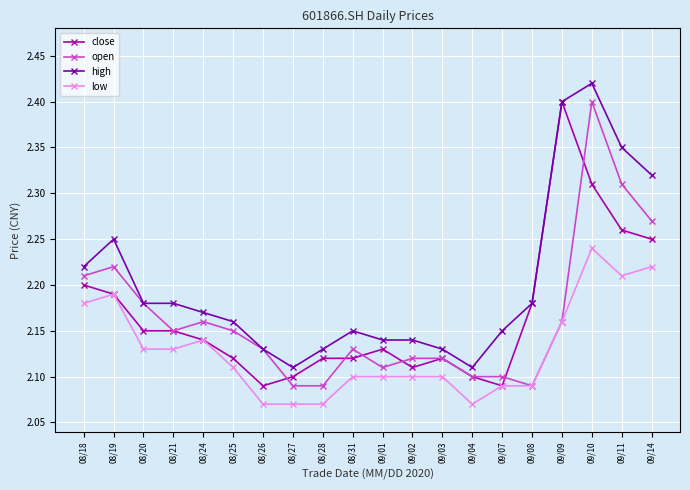

Which series changed the most between 09/07 and 09/10?

open